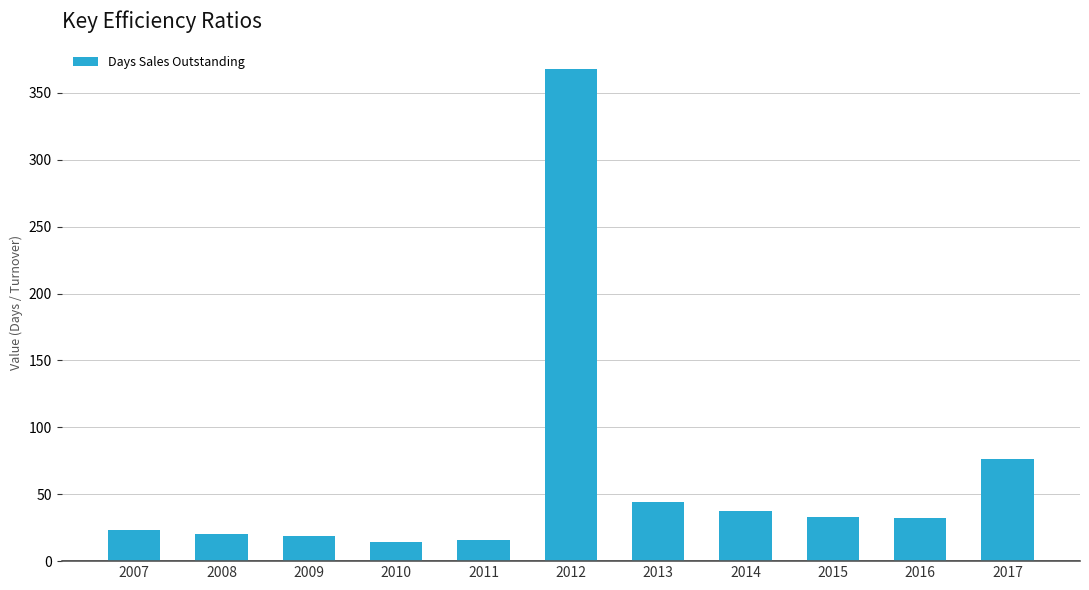

What is the difference between the maximum and minimum values?

353.9